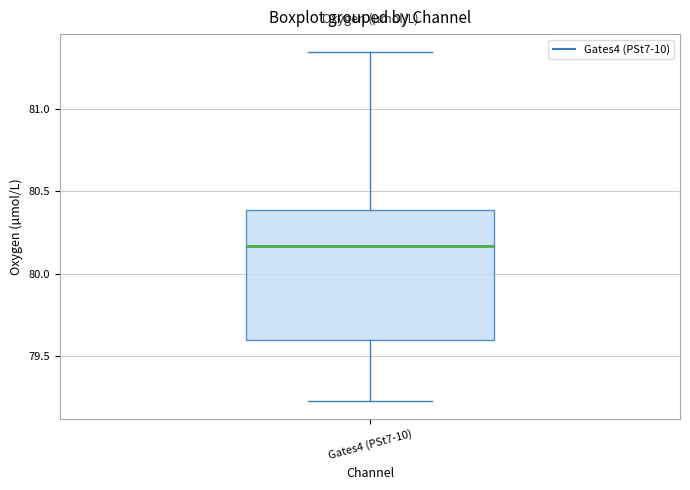

Read this box plot against the y-axis: the position of the median line, the range covered by the box, and the ends of both whiskers. The values are not printed on the chart, so give them approximately, as read against the axis.

median 80.15, box 79.60 to 80.40, whiskers 79.25 to 81.35